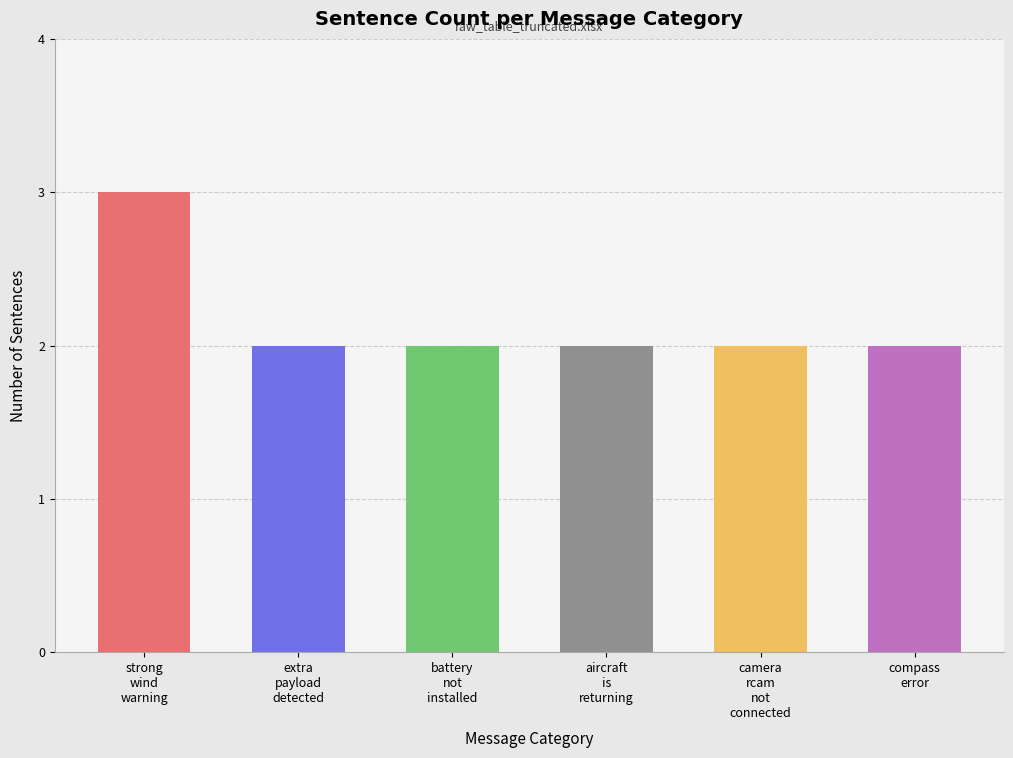

What is the maximum value shown in the chart?

3